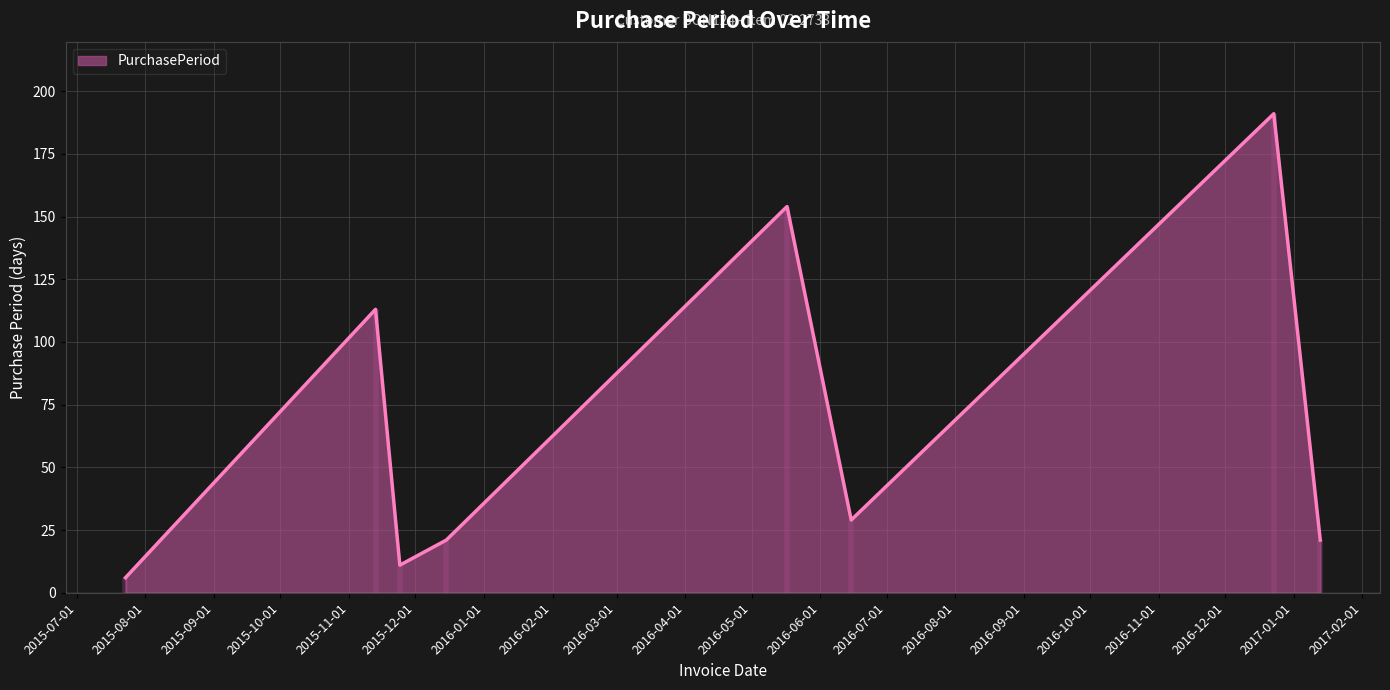

How many points are lower than both their immediate neighbors (excluding endpoints)?

2